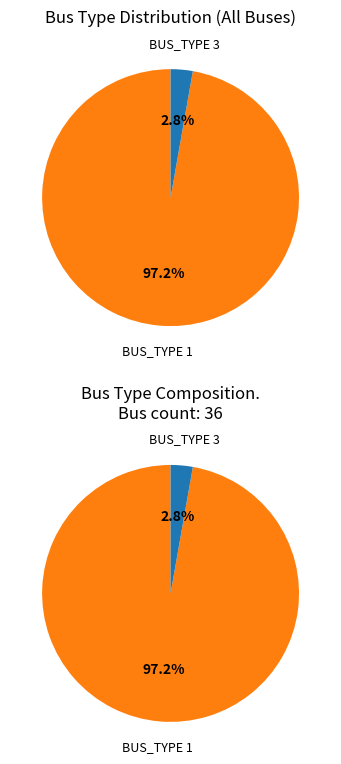

What portion of the pie excludes BUS_TYPE 1?

2.8%